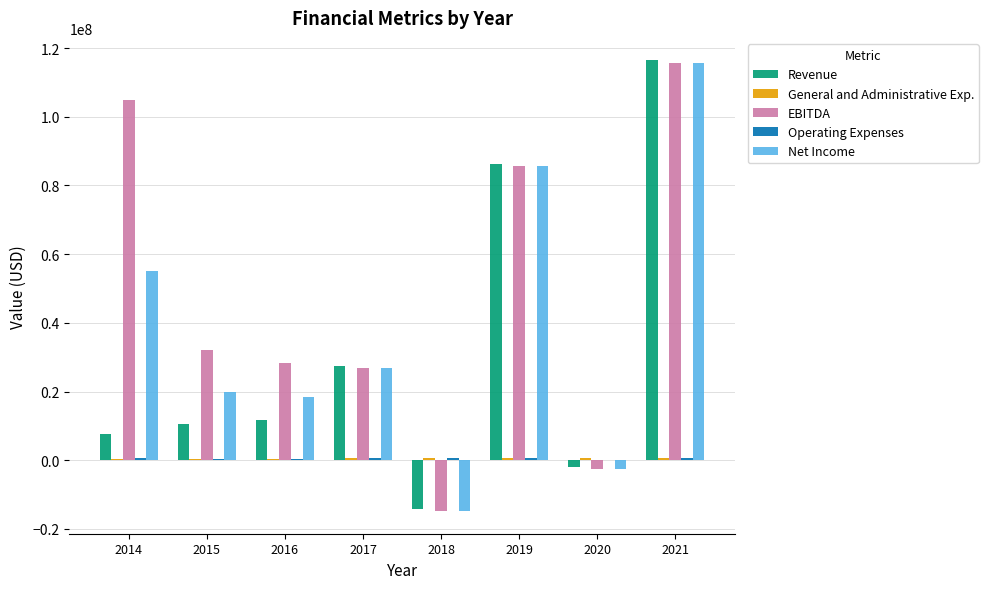

The value of Revenue at 2021 is 116390696. True or false?

True